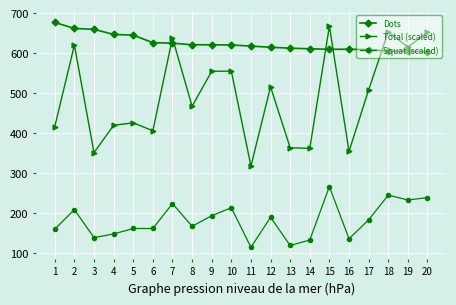

At which label does Dots first exceed 620?

1